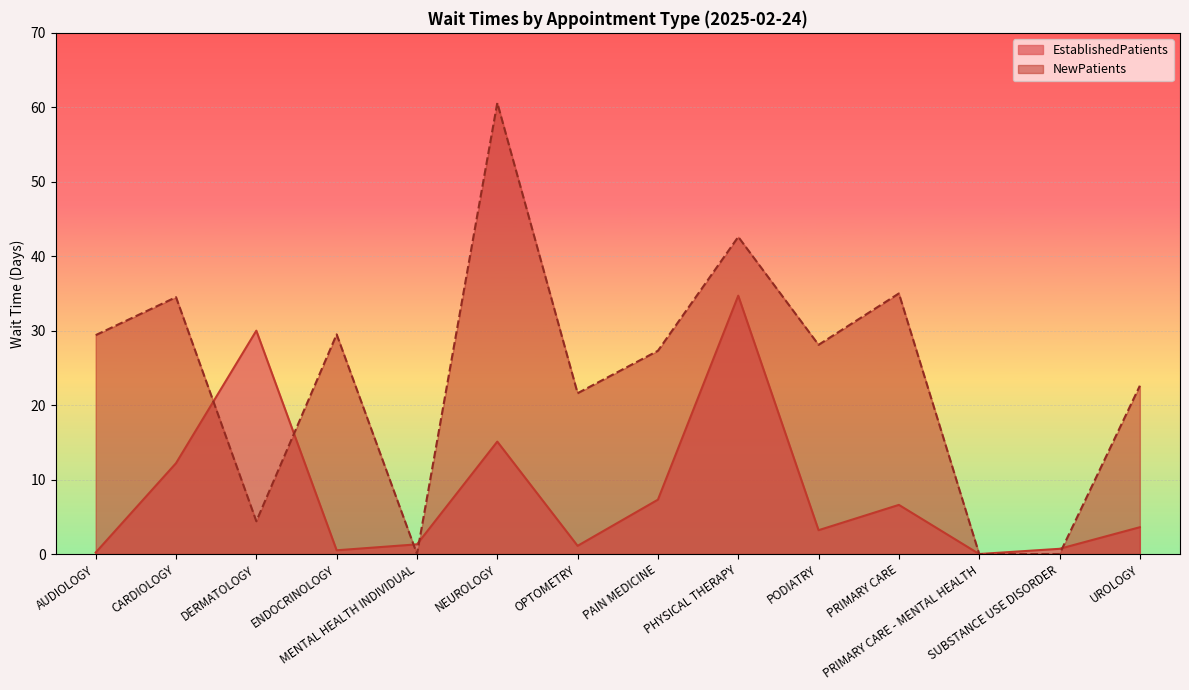

True or false: EstablishedPatients and NewPatients cross at least once.

True